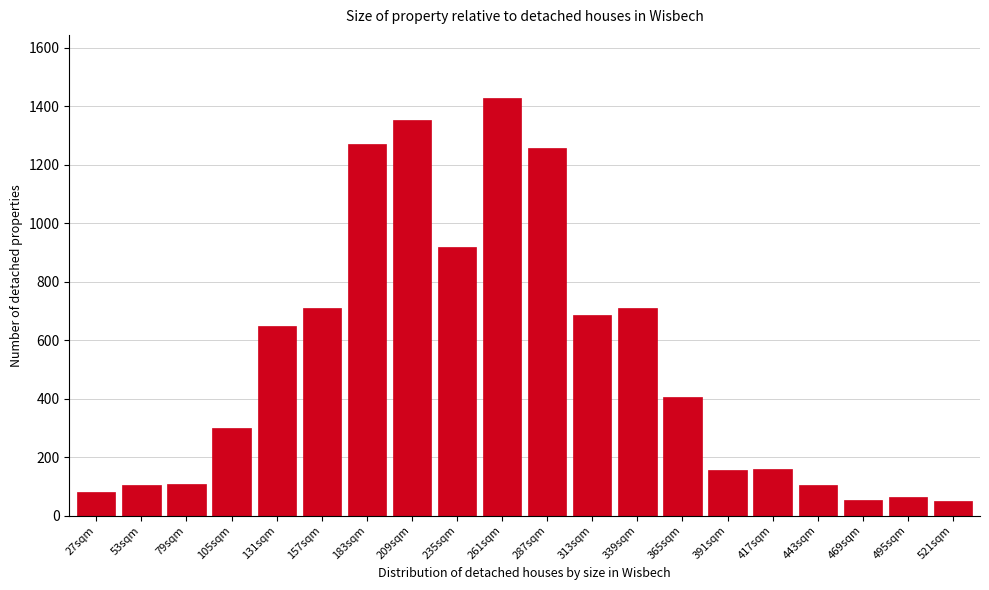

The value at 131sqm is 647.1. True or false?

True